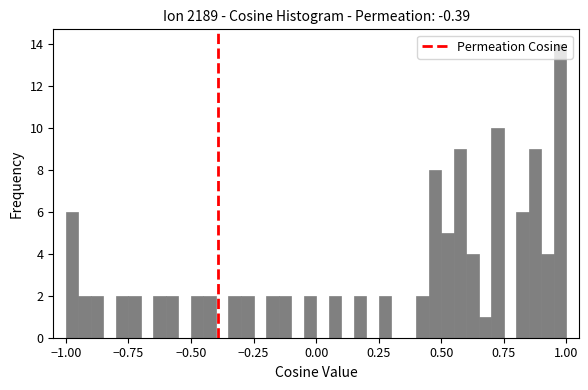

Around what value on the x-axis is the tallest bar? Give the approximate position of its centre, as read against the axis.

1.00